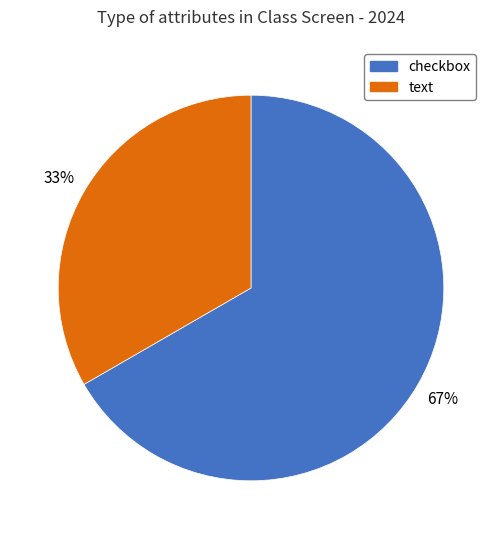

Between text and checkbox, which is larger?

checkbox